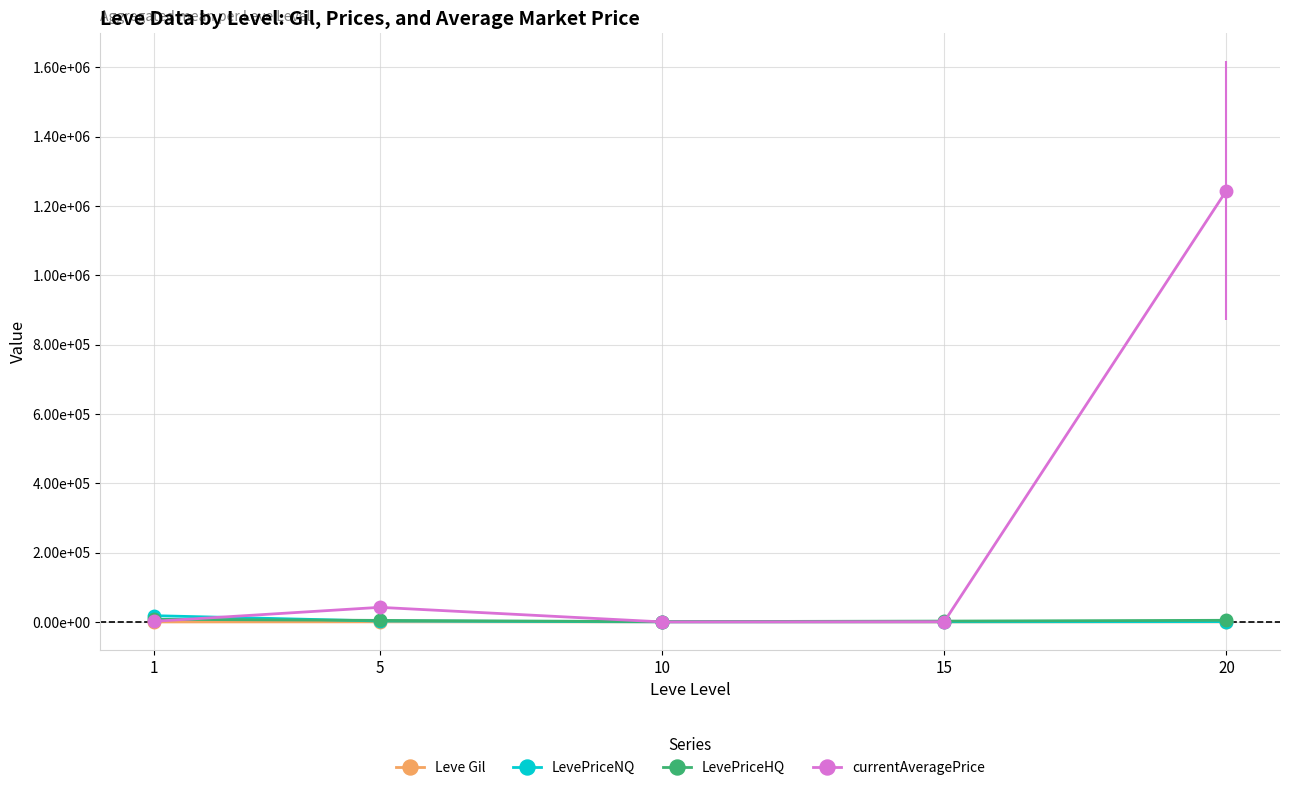

List the series in order of their peak value, highest first.

currentAveragePrice, LevePriceNQ, LevePriceHQ, Leve Gil